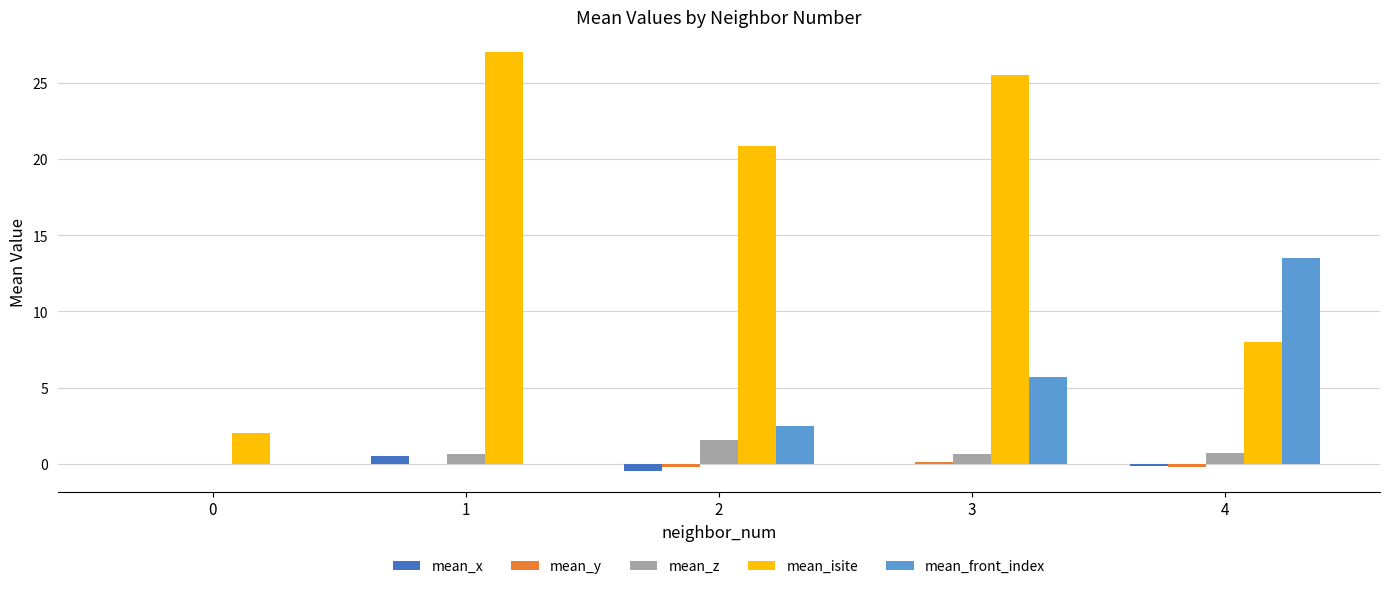

Between 0 and 4, which series saw the biggest shift?

mean_front_index